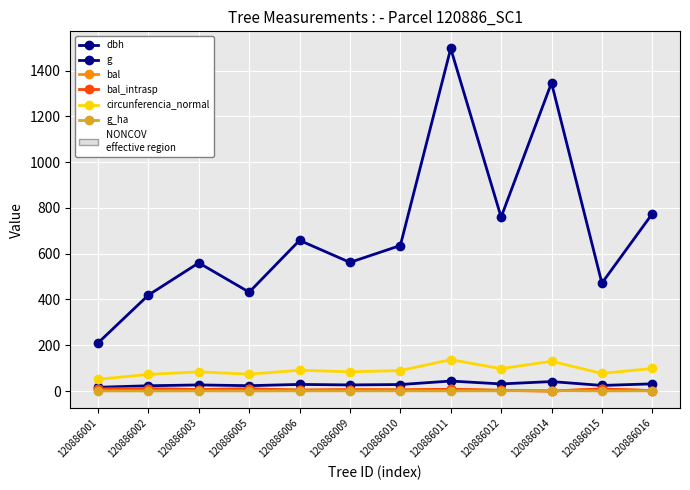

The bal series shows 0.0 at 120886014. True or false?

True